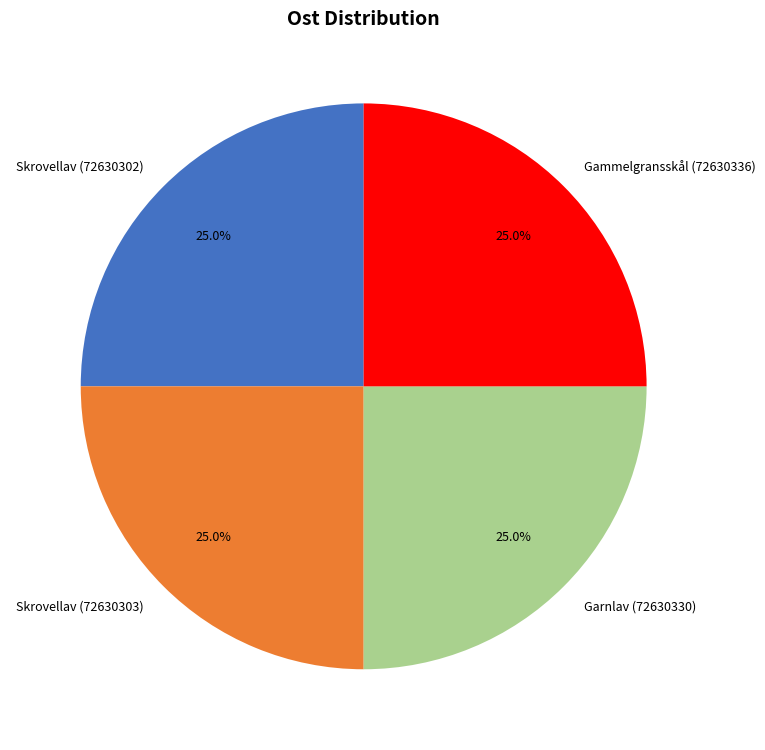

Does Garnlav (72630330) account for over 50% of the chart?

No